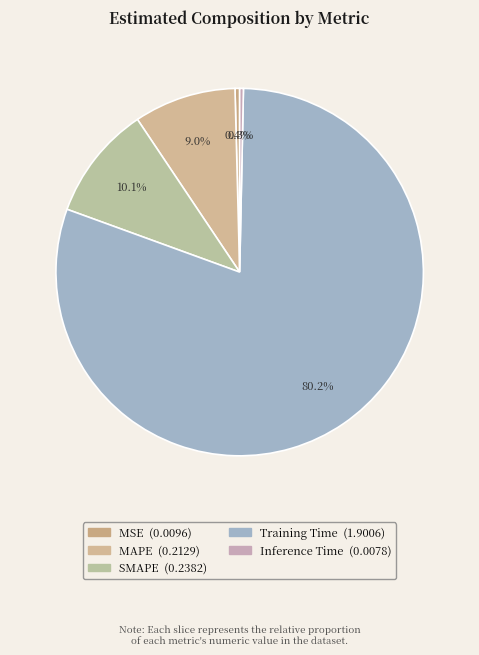

What is the largest slice in the pie chart?

Training Time